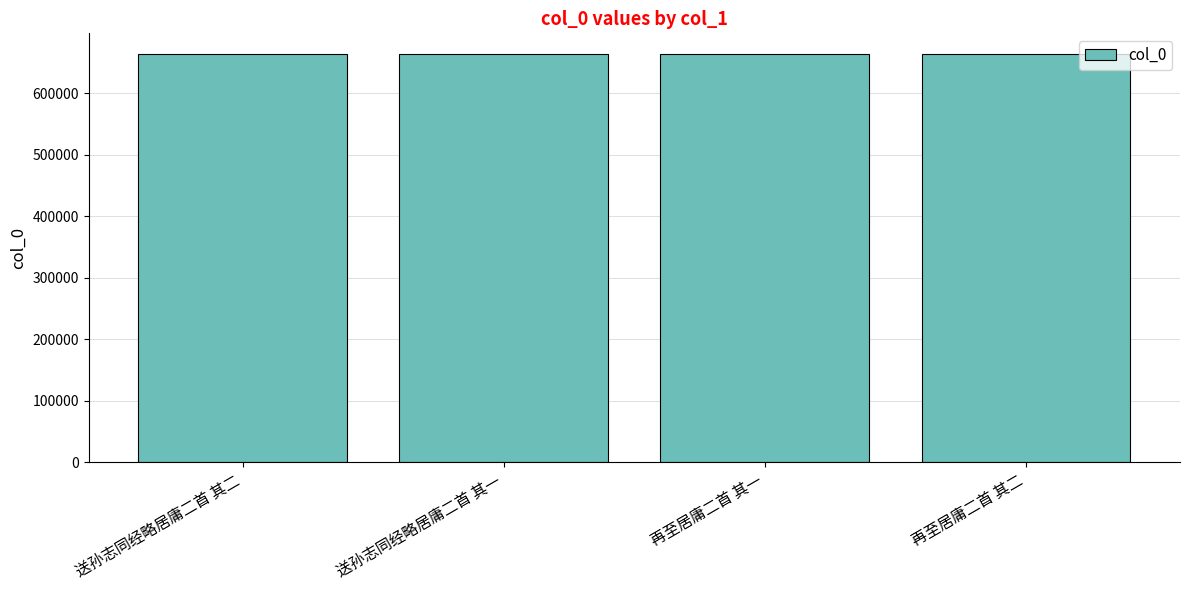

What is the average value?

663876